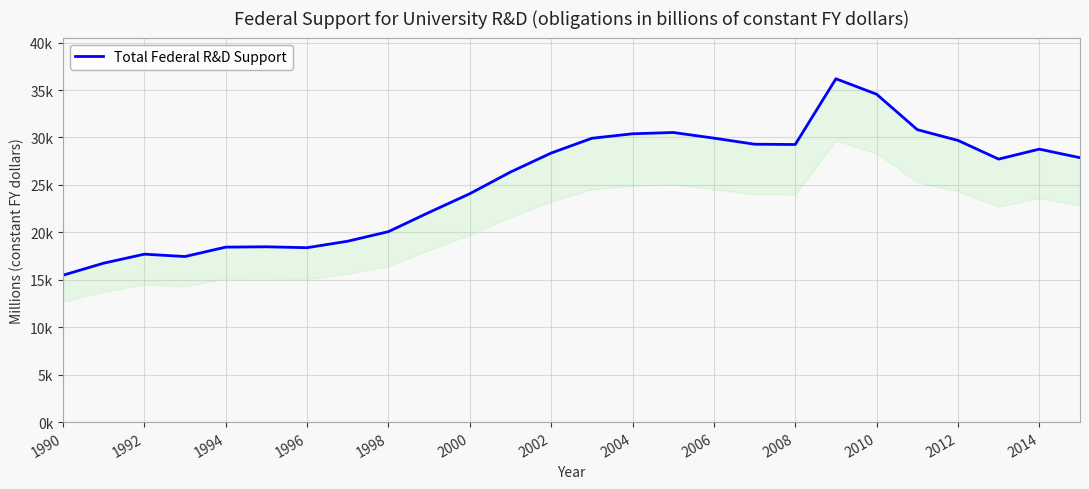

What is the smallest value displayed?

15479.4